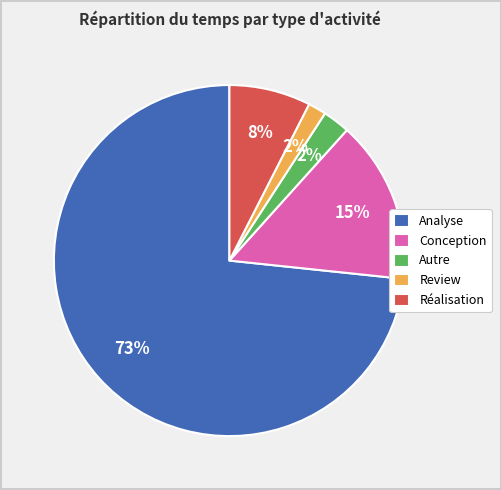

To the nearest percent, what percentage of the pie is Analyse?

73%